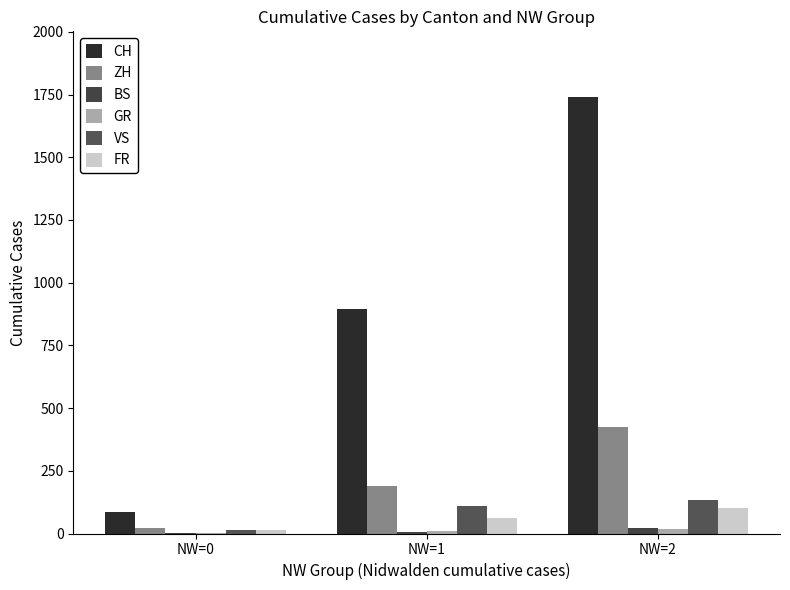

At how many categories does at least one series exceed 837?

2